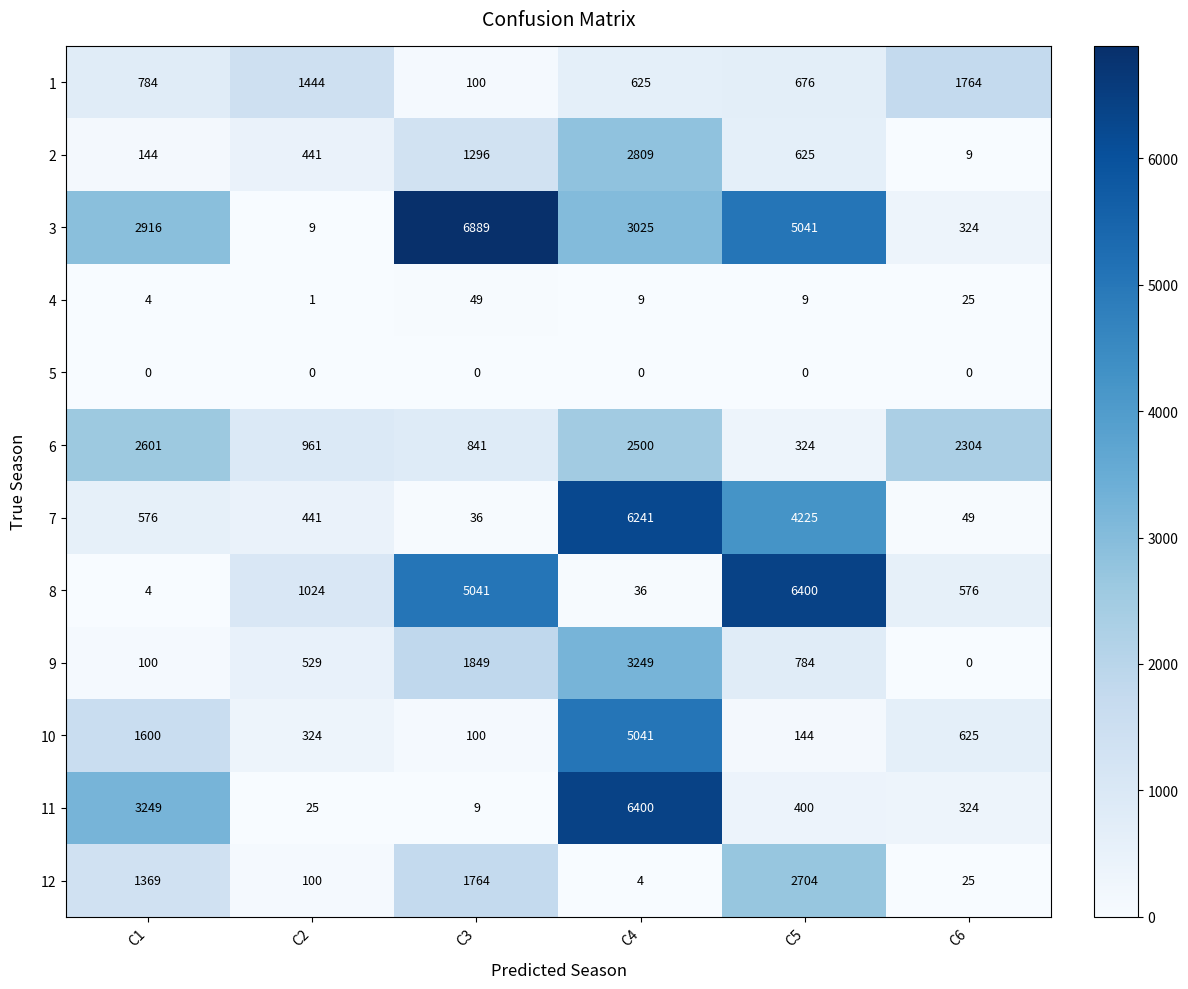

Is it true that 4 equals 4 at C1?

True